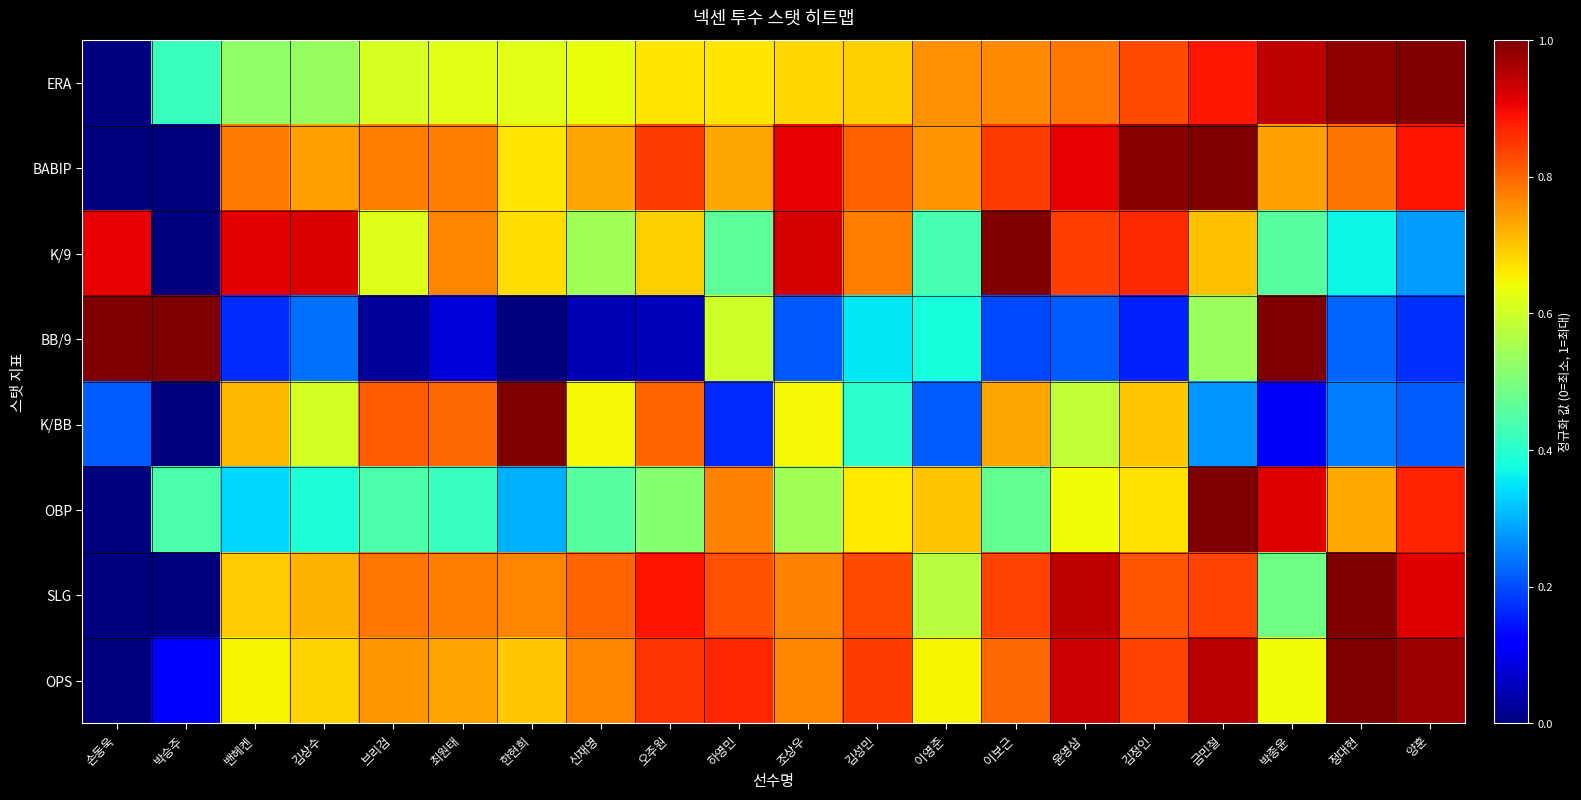

Between 이영준 and 정대현, which is larger?

정대현